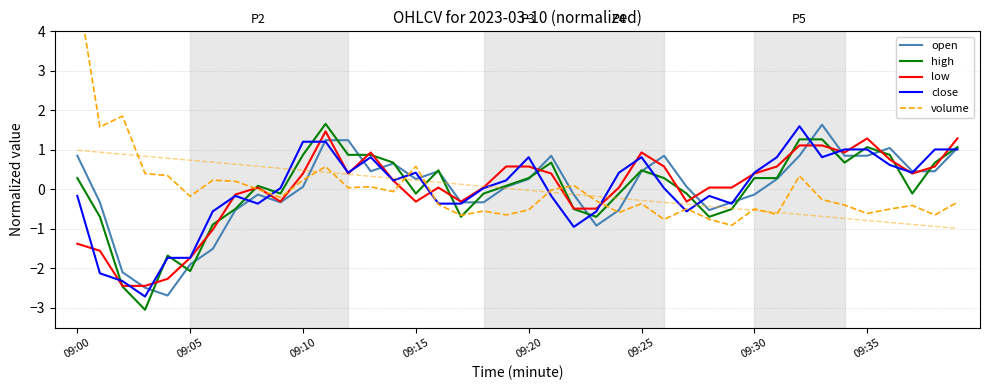

Reading left to right, transcribe all the data shown in this chart.

open: 0.9	-0.3	-2.1	-2.5	-2.7	-1.9	-1.5	-0.5	-0.1	-0.3	0.1	1.2	1.2	0.5	0.7	0.3	0.5	-0.3	-0.3	0.1	0.3	0.9	-0.1	-0.9	-0.5	0.5	0.9	0.1	-0.5	-0.3	-0.1	0.3	0.9	1.6	0.9	0.9	1.0	0.5	0.5	1.0
high: 0.3	-0.7	-2.5	-3.0	-1.7	-2.1	-0.9	-0.5	0.1	-0.1	0.9	1.7	0.9	0.9	0.7	-0.1	0.5	-0.7	-0.1	0.1	0.3	0.7	-0.5	-0.7	-0.1	0.5	0.3	-0.1	-0.7	-0.5	0.3	0.3	1.3	1.3	0.7	1.1	0.9	-0.1	0.7	1.1
low: -1.4	-1.6	-2.4	-2.4	-2.3	-1.7	-1.0	-0.1	0.0	-0.3	0.4	1.5	0.4	0.9	0.2	-0.3	0.0	-0.3	0.0	0.6	0.6	0.4	-0.5	-0.5	0.0	0.9	0.6	-0.3	0.0	0.0	0.4	0.6	1.1	1.1	0.9	1.3	0.8	0.4	0.6	1.3
close: -0.2	-2.1	-2.3	-2.7	-1.7	-1.7	-0.6	-0.2	-0.4	0.0	1.2	1.2	0.4	0.8	0.2	0.4	-0.4	-0.4	0.0	0.2	0.8	-0.2	-1.0	-0.6	0.4	0.8	0.0	-0.6	-0.2	-0.4	0.4	0.8	1.6	0.8	1.0	1.0	0.6	0.4	1.0	1.0
volume: 5.1	1.6	1.9	0.4	0.3	-0.2	0.2	0.2	0.0	-0.2	0.2	0.6	0.0	0.1	-0.1	0.6	-0.4	-0.7	-0.6	-0.6	-0.5	-0.0	0.1	-0.3	-0.6	-0.4	-0.8	-0.5	-0.8	-0.9	-0.5	-0.6	0.3	-0.3	-0.4	-0.6	-0.5	-0.4	-0.6	-0.3